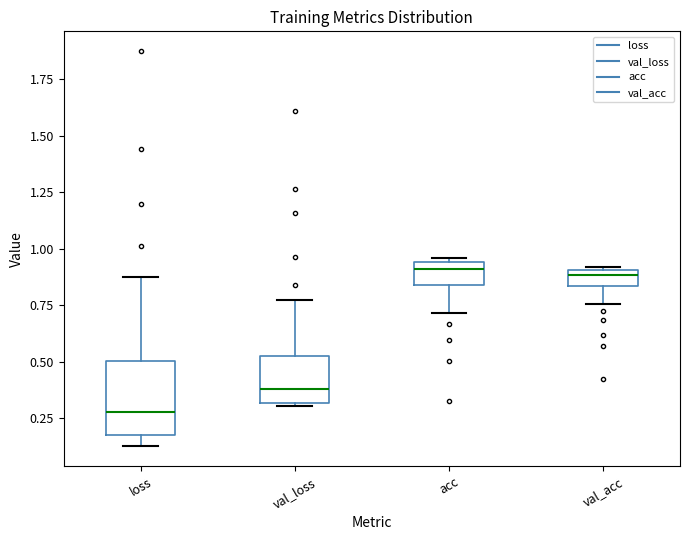

Which box is the tallest, from its lower edge to its upper edge?

loss